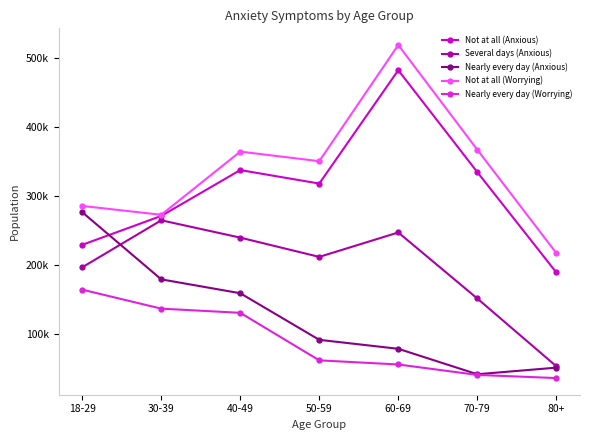

What is the difference between the Nearly every day (Worrying) values at 30-39 and 40-49?

6073